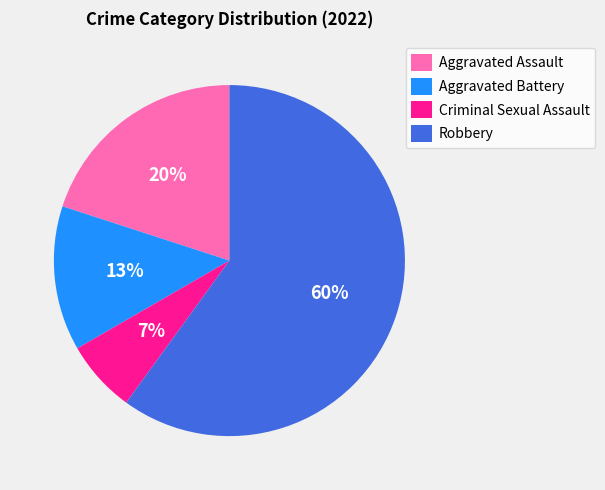

To the nearest percent, what portion does Criminal Sexual Assault represent?

7%